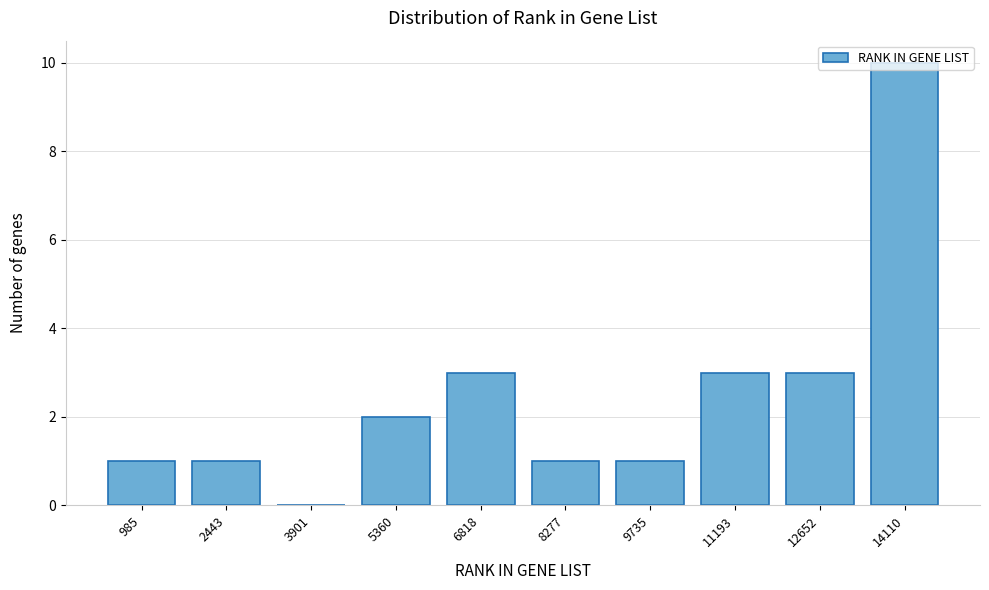

What is the maximum value shown in the chart?

10